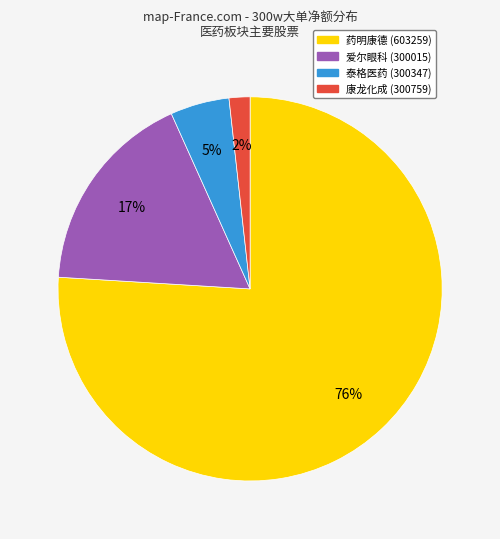

To the nearest percent, what is the difference between the largest and smallest slice percentages?

74%